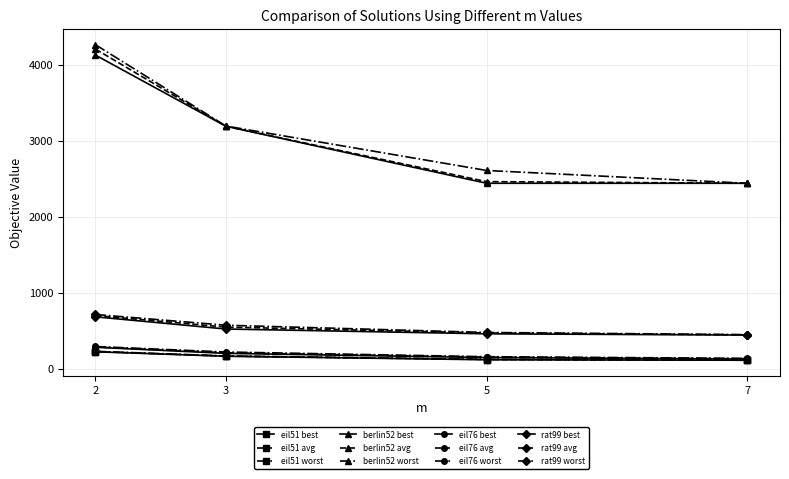

The value of berlin52 worst at 2 is 4264.2. True or false?

True